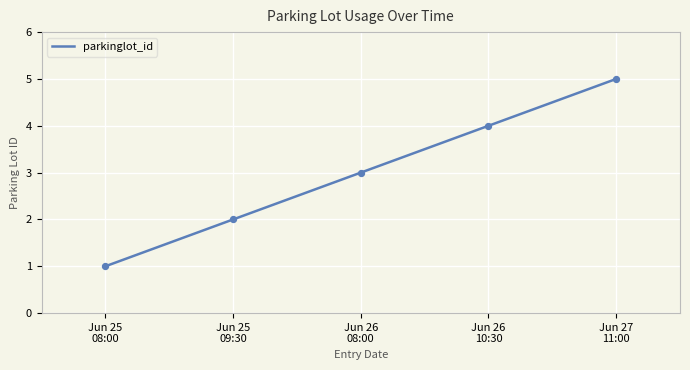

What is the minimum value for parkinglot_id?

1.0